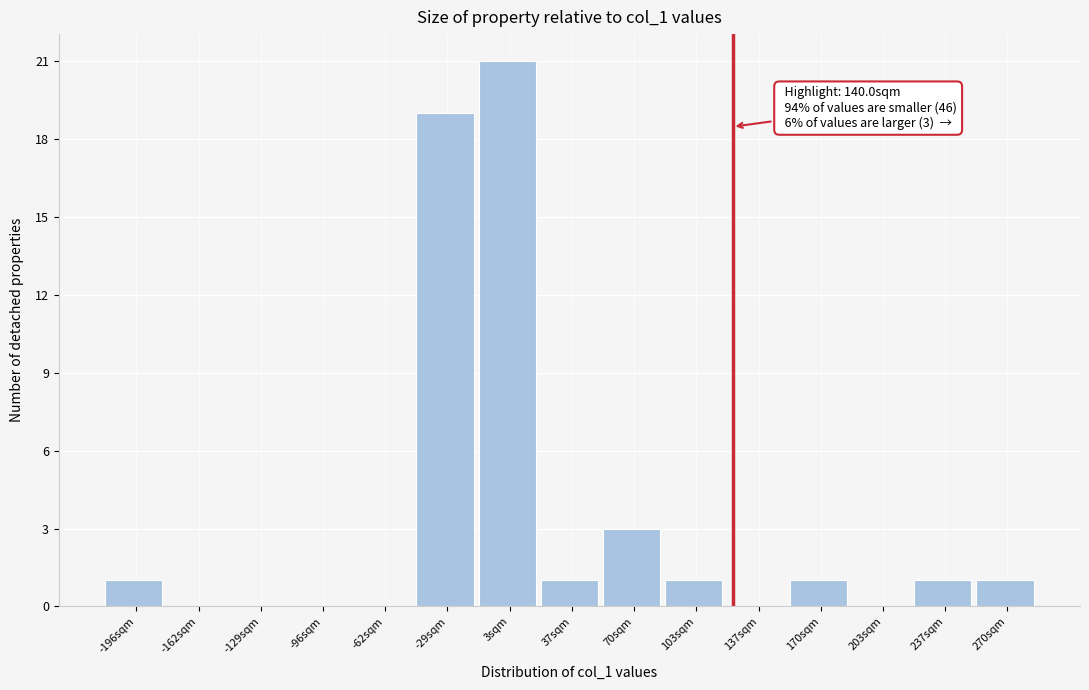

Reading left to right, extract all data points from this chart.

-196sqm=1	-162sqm=0	-129sqm=0	-96sqm=0	-62sqm=0	-29sqm=19	3sqm=21	37sqm=1	70sqm=3	103sqm=1	137sqm=0	170sqm=1	203sqm=0	237sqm=1	270sqm=1